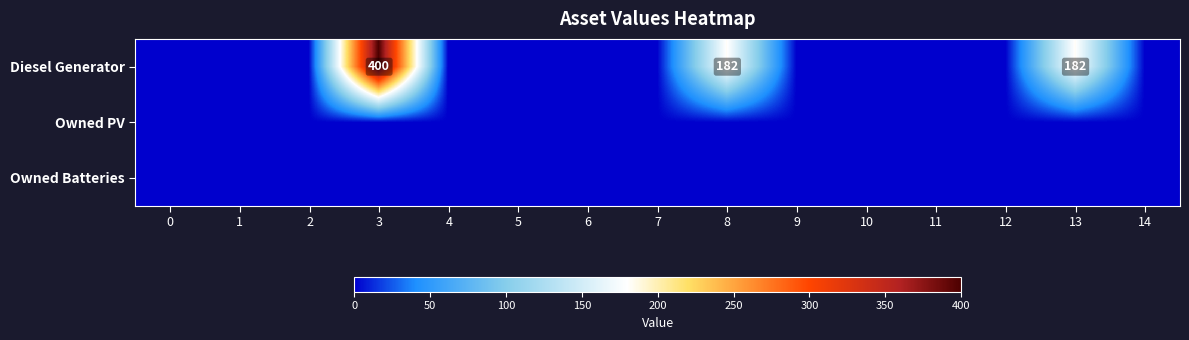

The Diesel Generator series shows 182 at 8. True or false?

True